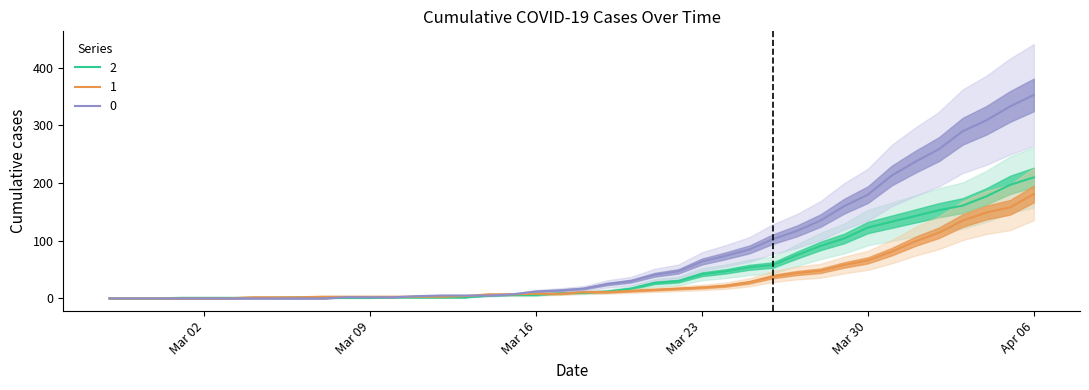

At which category does 2 reach its first local peak?

2020-03-06